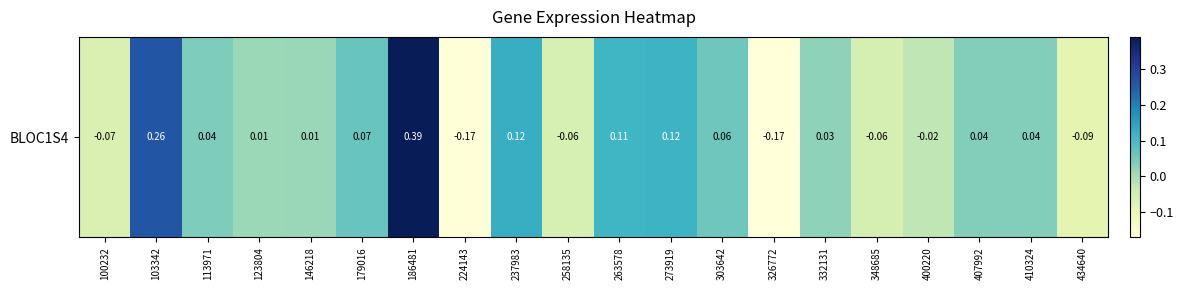

At which label does the data first exceed 0?

103342